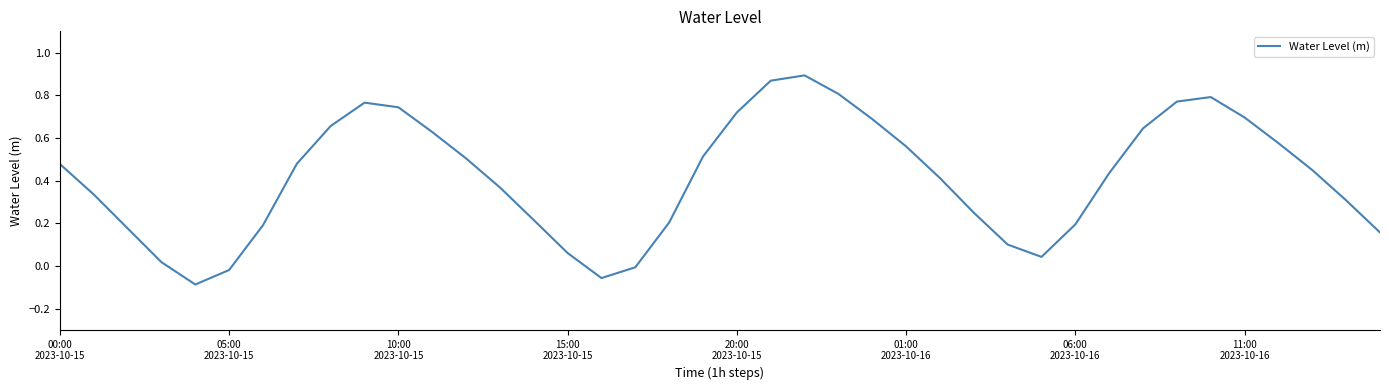

What is the sum of all values?

16.5